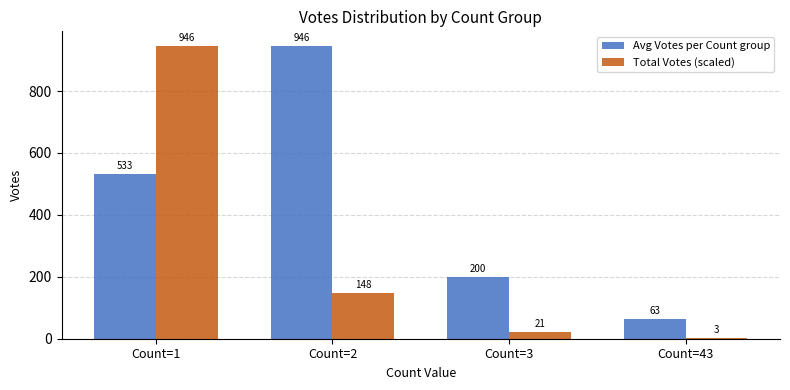

Which series has the largest total across all categories?

Avg Votes per Count group